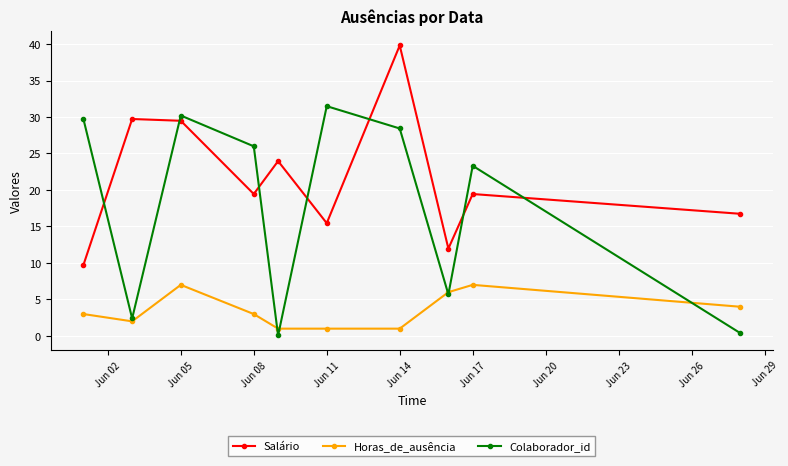

What is the minimum value for Salário?

9.8